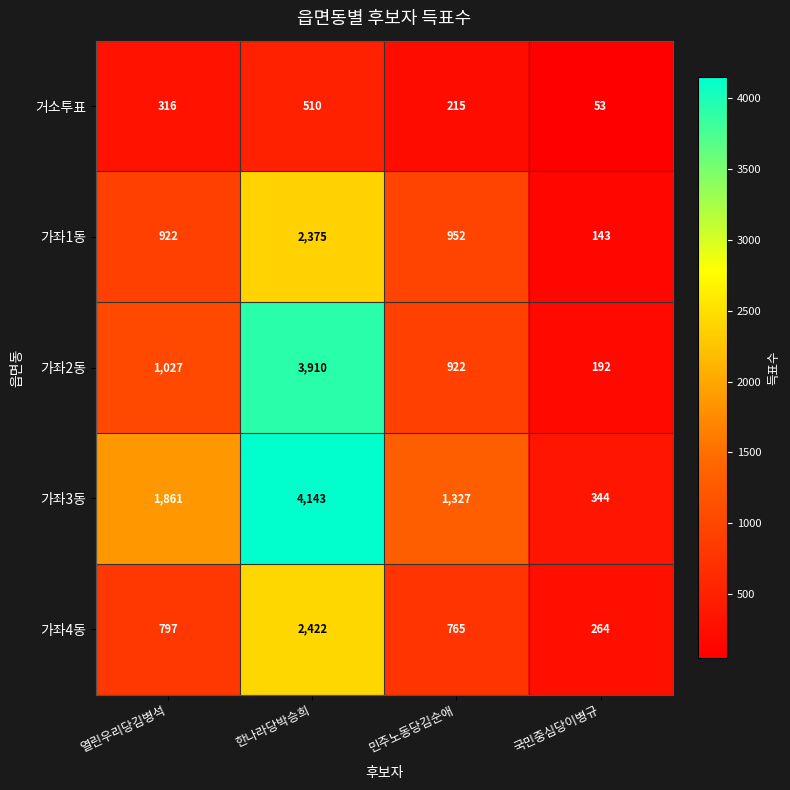

How many data points does each series have?

4